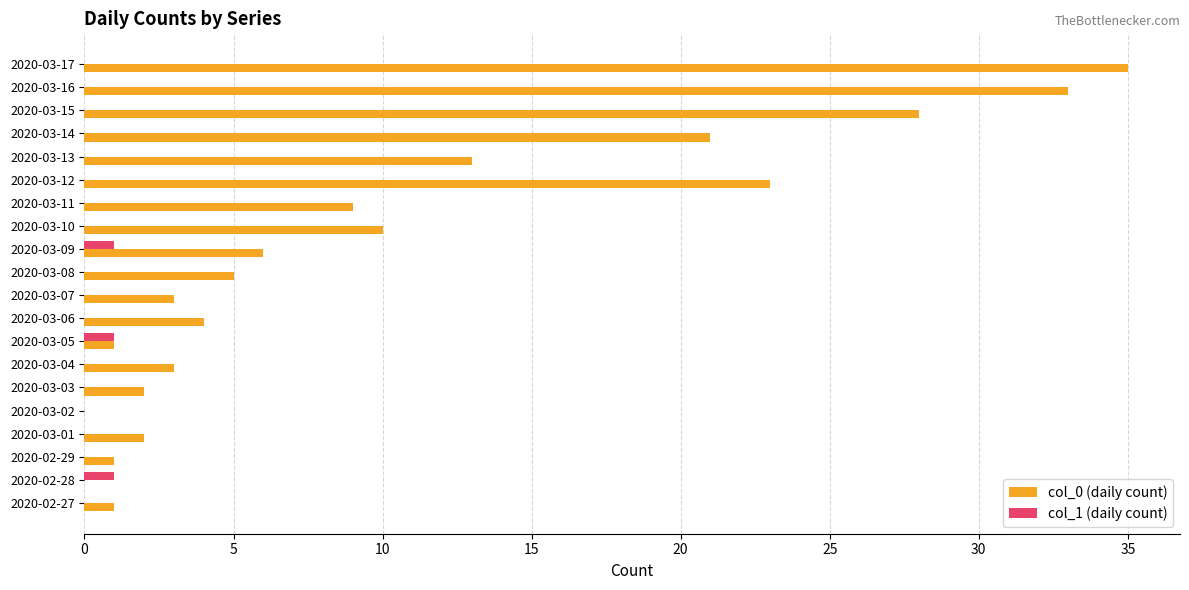

How many categories are shown in the chart?

20